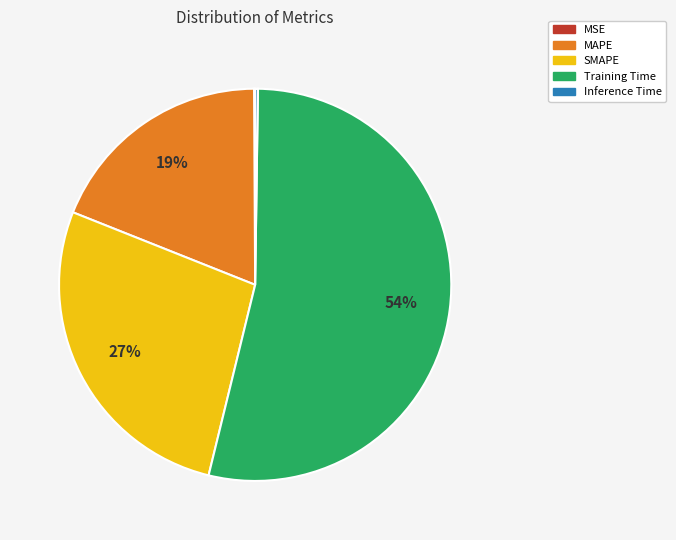

Which slice represents more than half of the pie?

Training Time